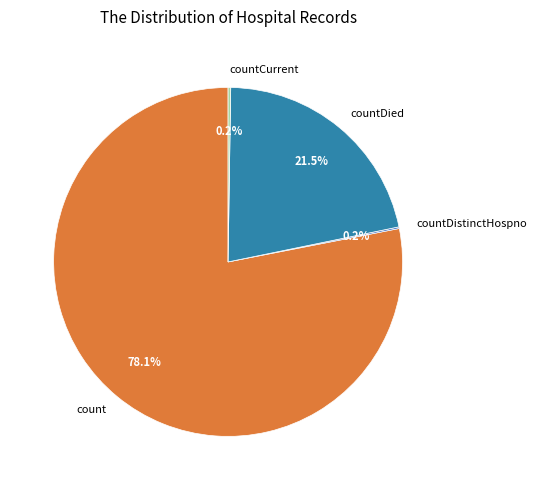

To the nearest percent, what is the difference between the largest and smallest slice percentages?

78%